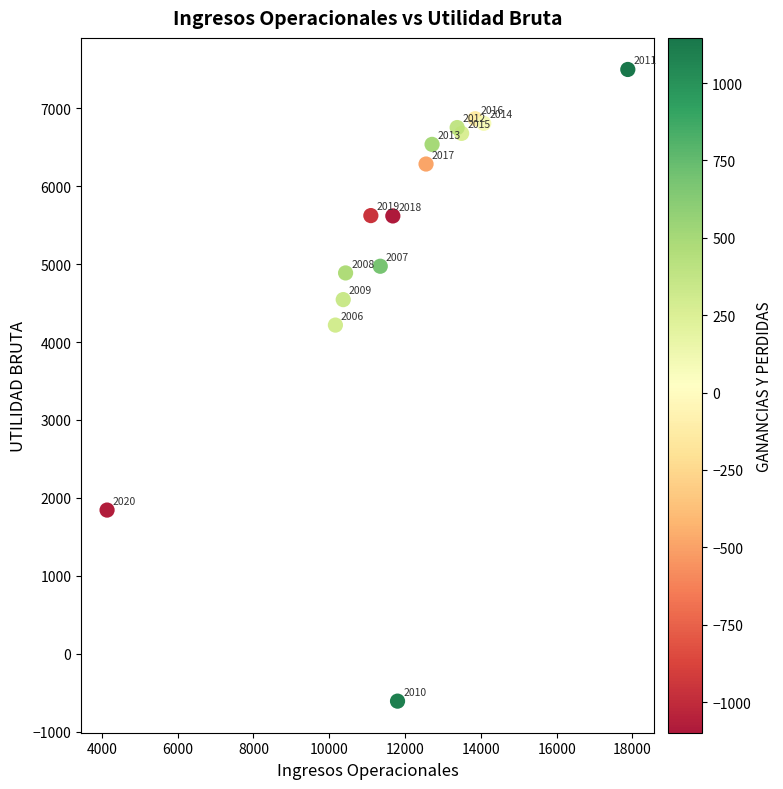

What Y value in the scatter plot is closest to 3445?

4217.5